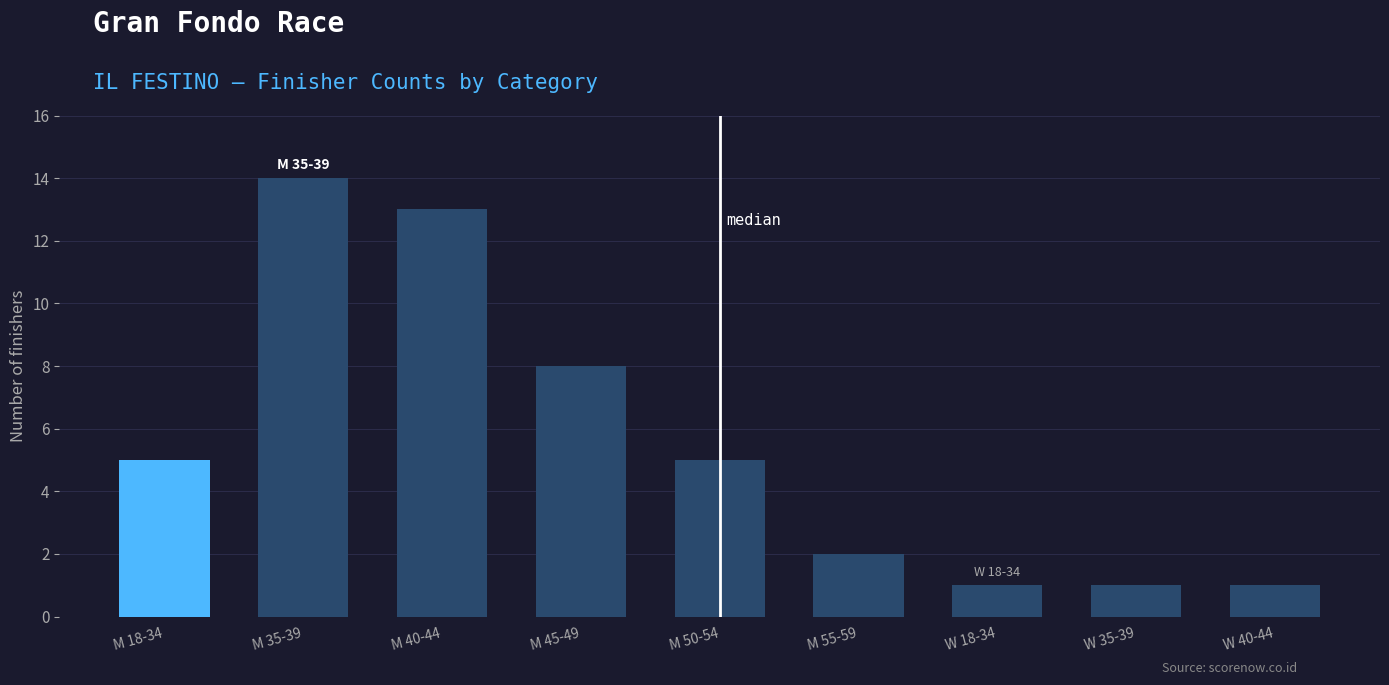

What is the smallest value displayed?

1